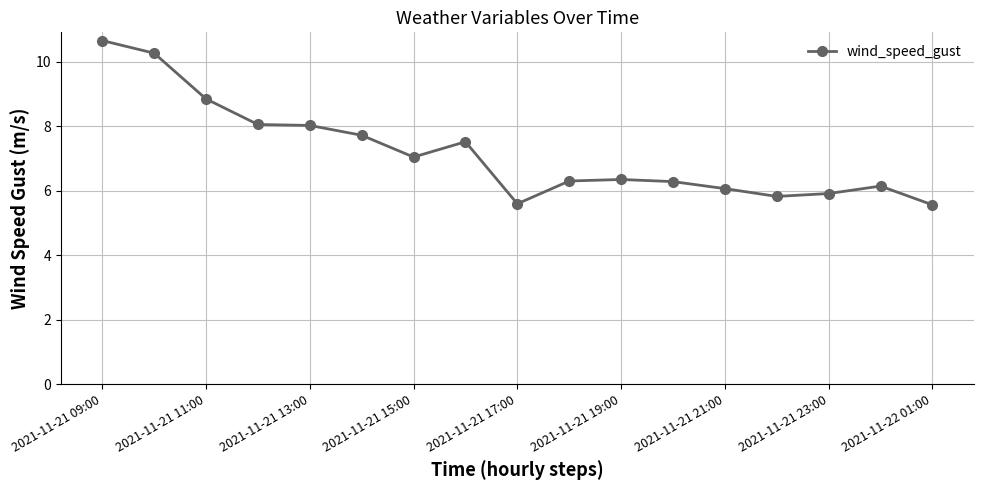

What is the smallest value displayed?

5.6